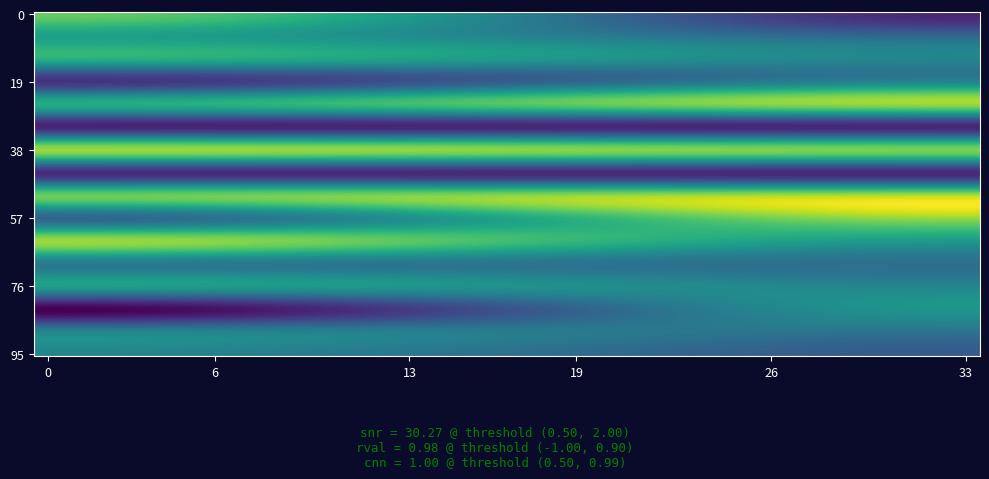

What is the greatest value displayed?

884221